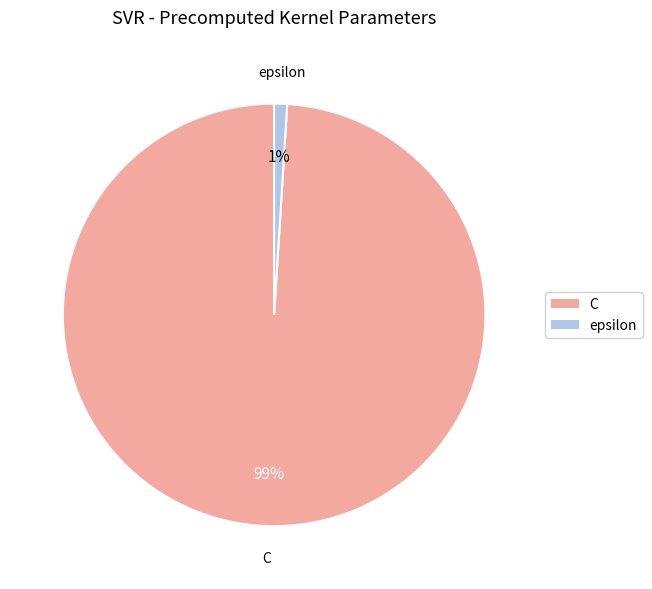

How many slices are in this pie chart?

2